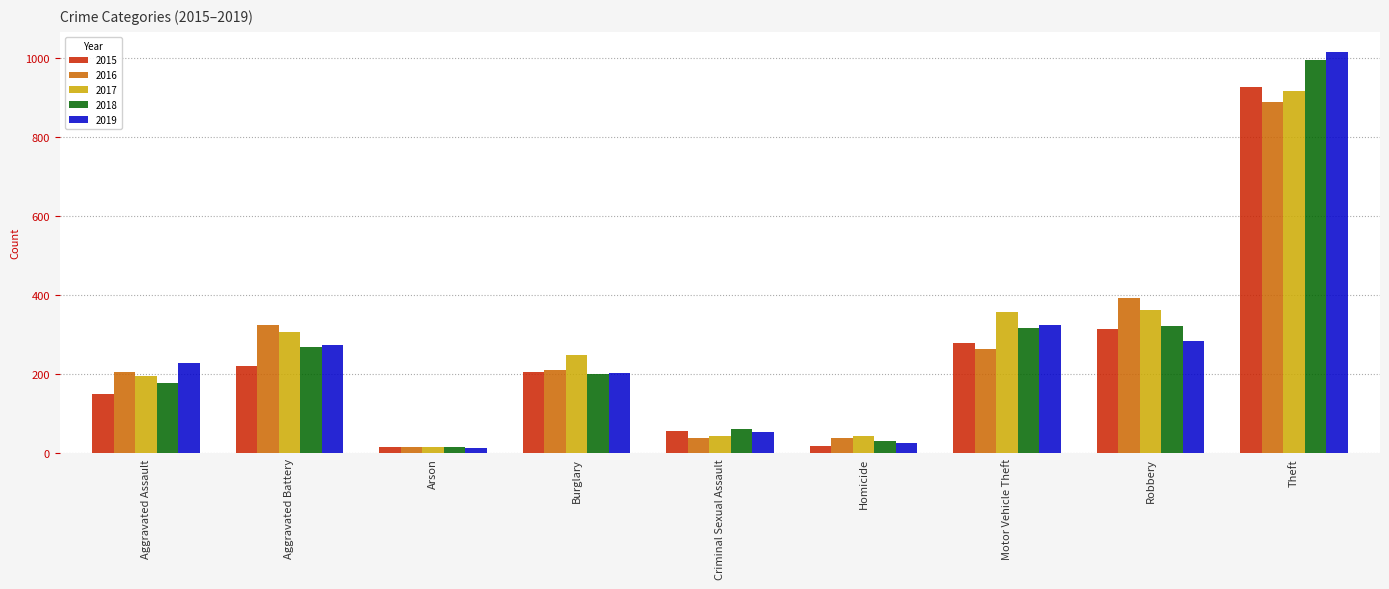

True or false: 2019 has a value of 26 at Homicide.

True